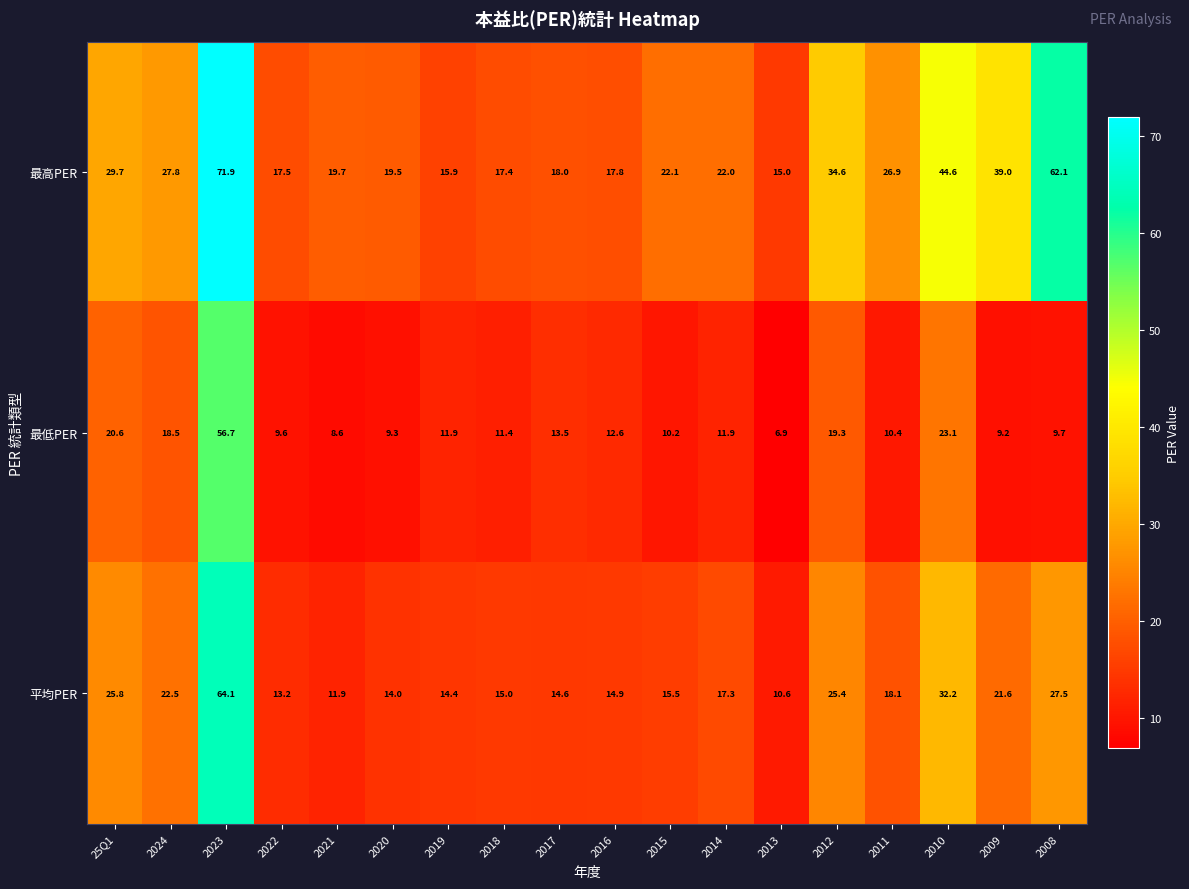

What is the highest value of the 最高PER series?

71.9